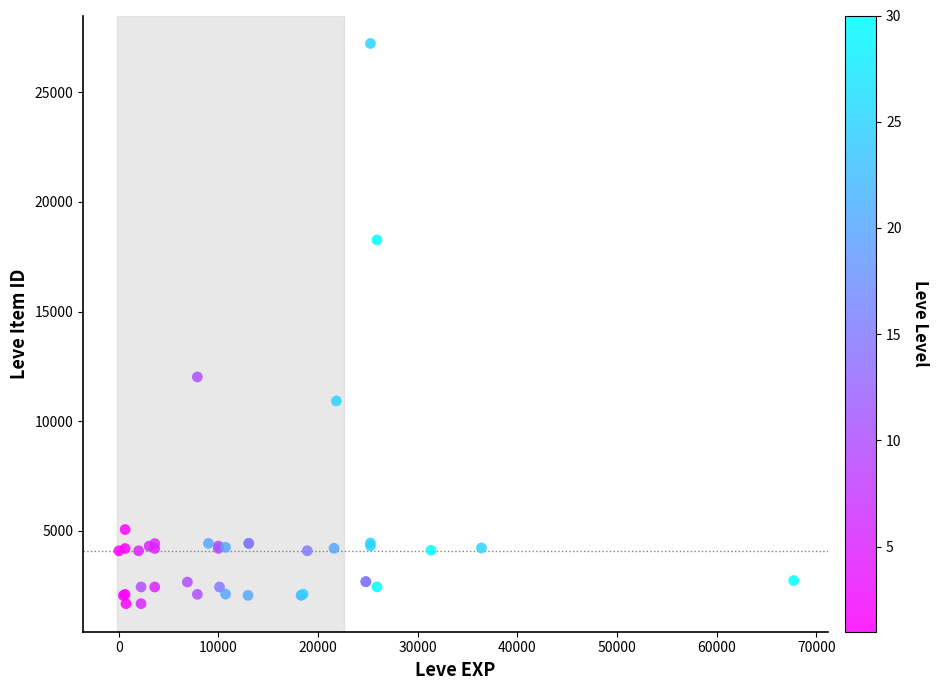

What Y value in the scatter plot is closest to 14448?

12018